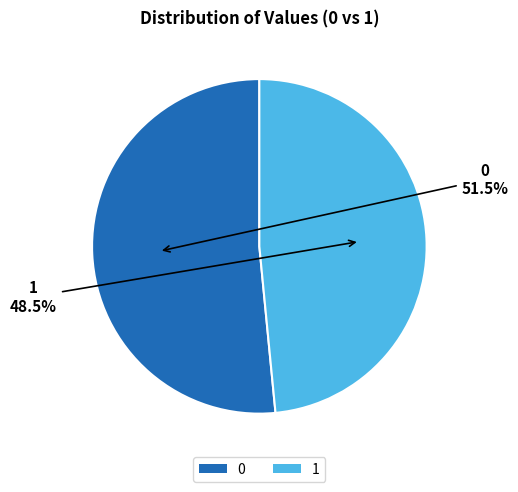

How many segments does this pie chart have?

2